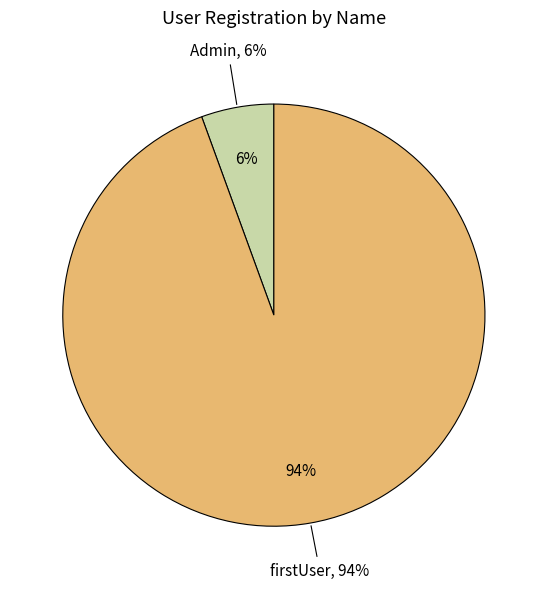

The Admin slice represents 18% of the pie. True or false?

False